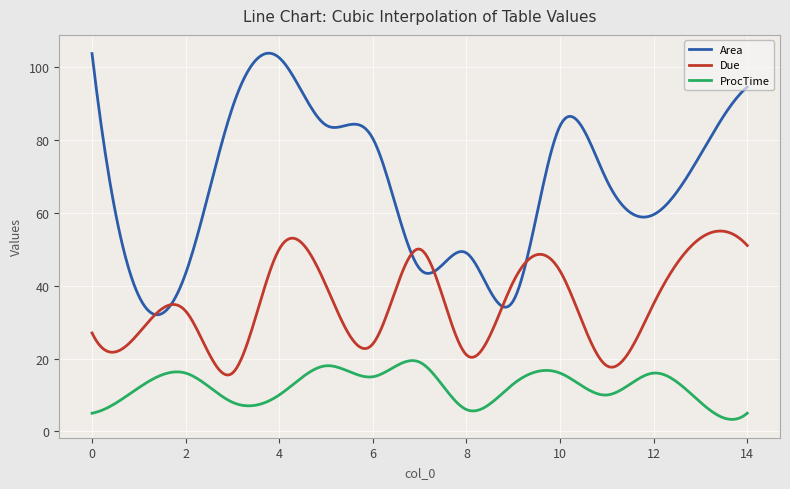

Which series has the widest spread of values?

Area